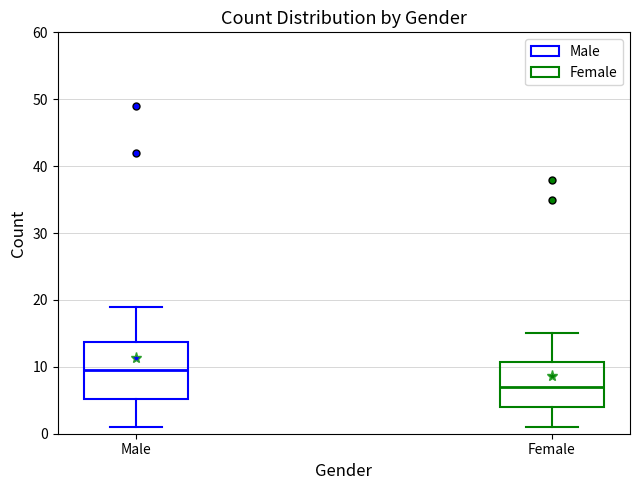

Reading left to right, transcribe this box plot: for each box, give where its median line is, the range the box spans, and where its two whiskers end, as read against the y-axis. The values are not printed on the chart, so give them approximately, as read against the axis.

Male: median 10, box 5 to 14, whiskers 1 to 19
Female: median 7, box 4 to 11, whiskers 1 to 15